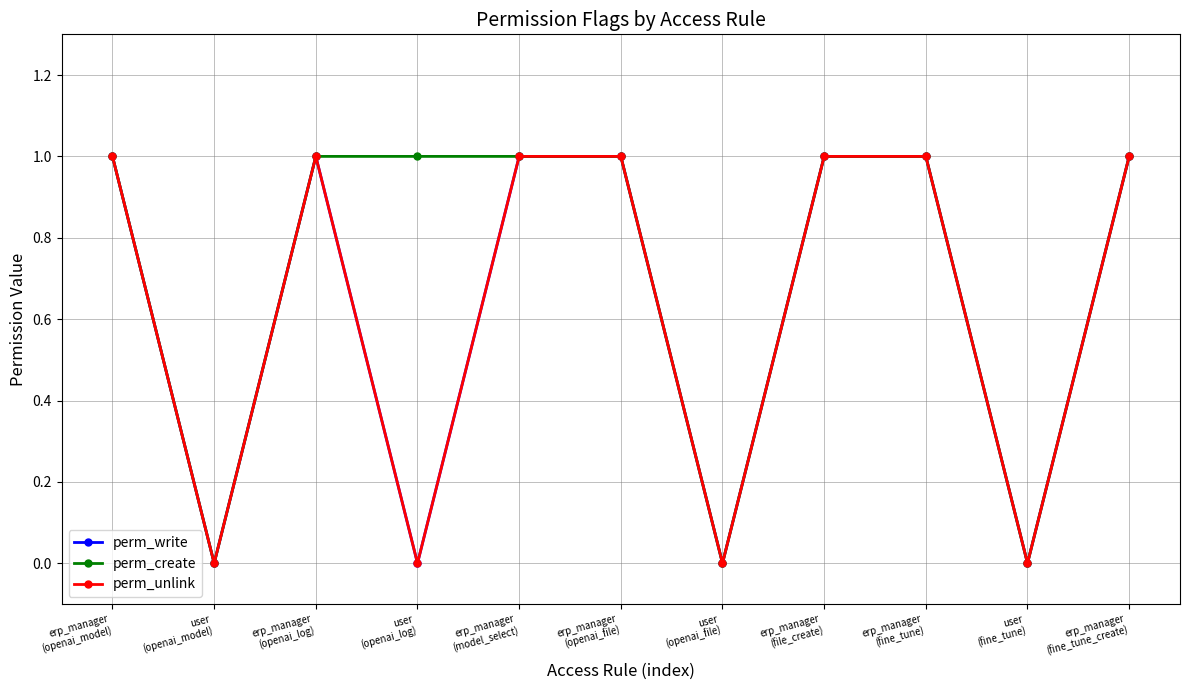

Is this an area chart (filled region under the line)?

No